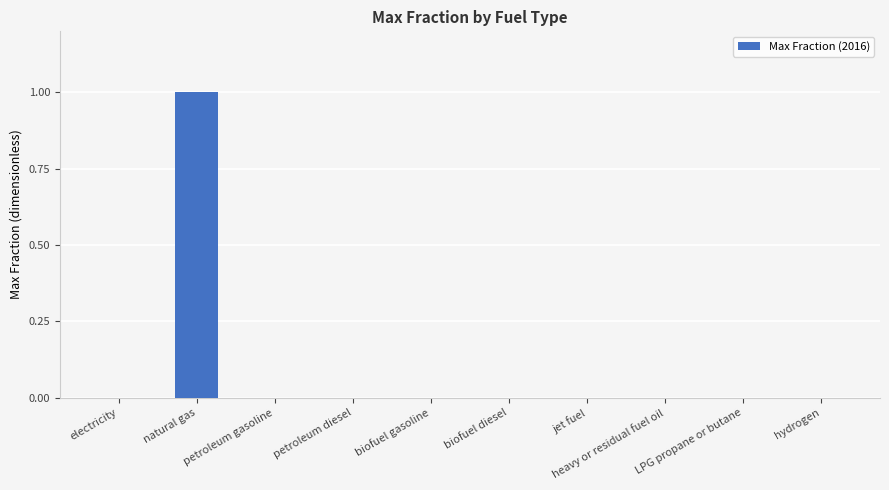

What is the maximum value shown in the chart?

1